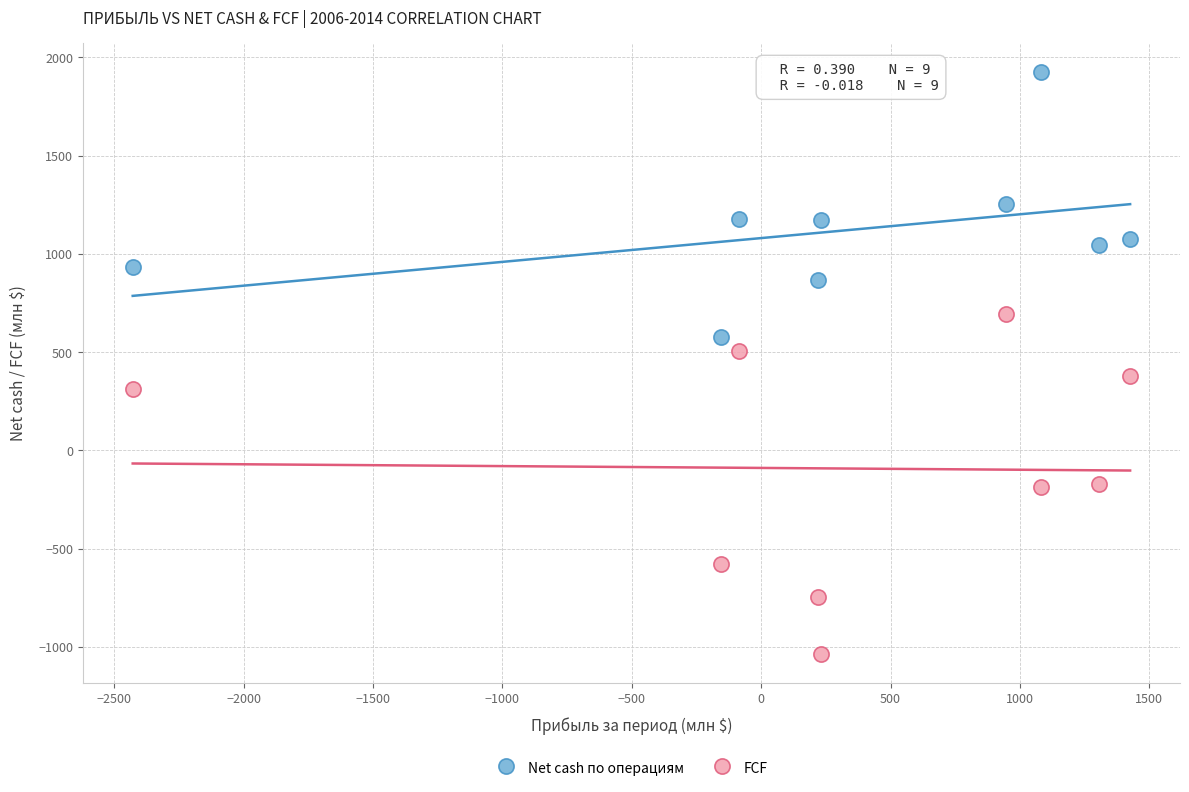

Which series contains the highest Y value?

Net cash по операциям